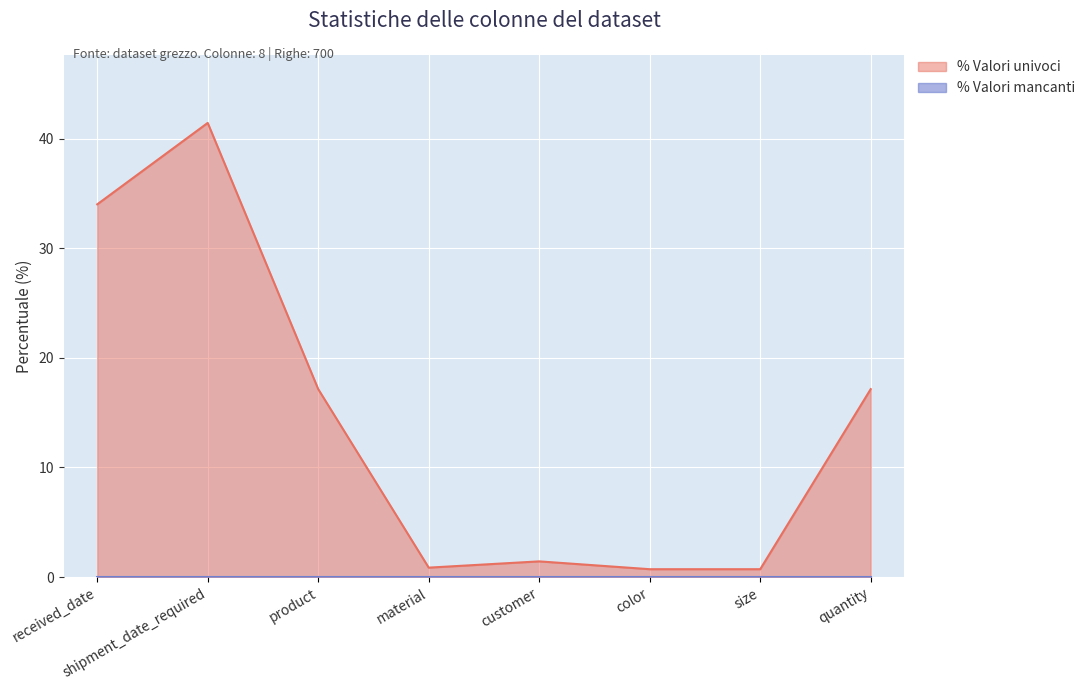

How many points are lower than both their immediate neighbors (excluding endpoints)?

1